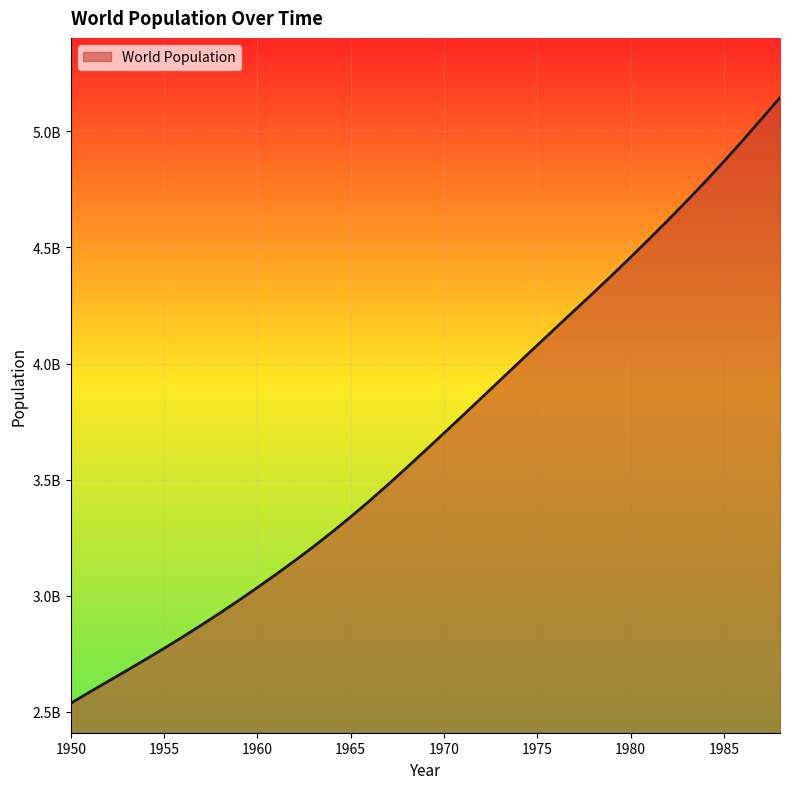

Does the chart display data point markers on the line(s)?

No